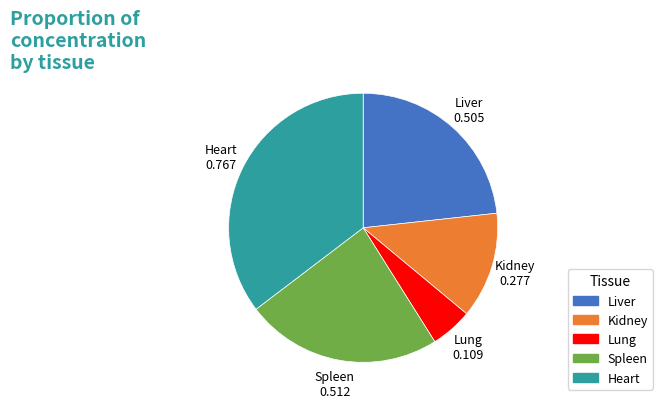

Do Heart and Liver together represent more than half of the pie?

Yes